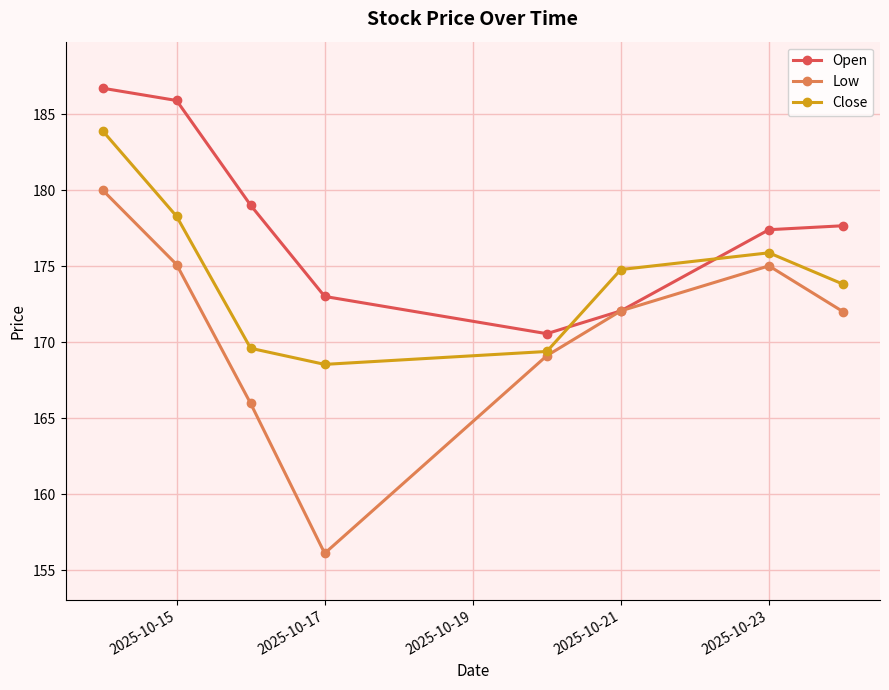

Which series has the widest spread of values?

Low